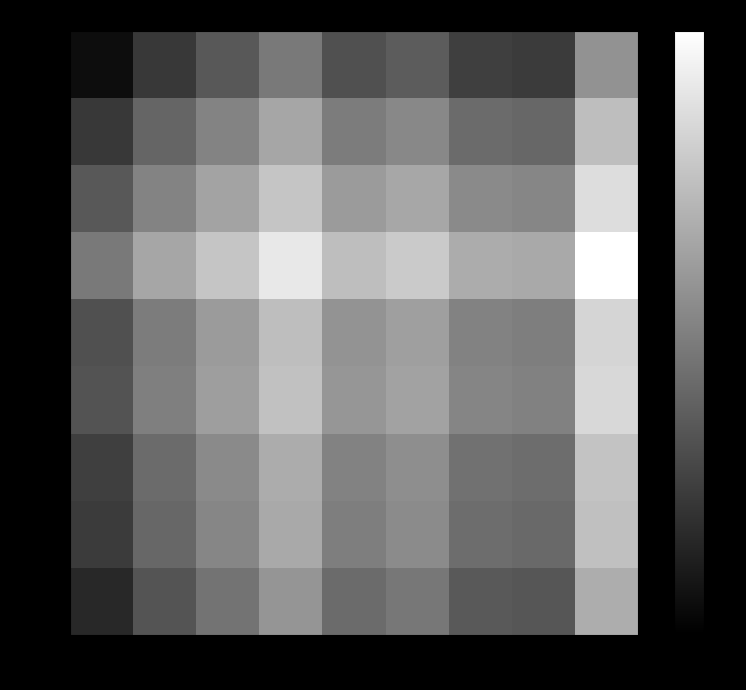

What is the maximum value shown in the chart?

100.0